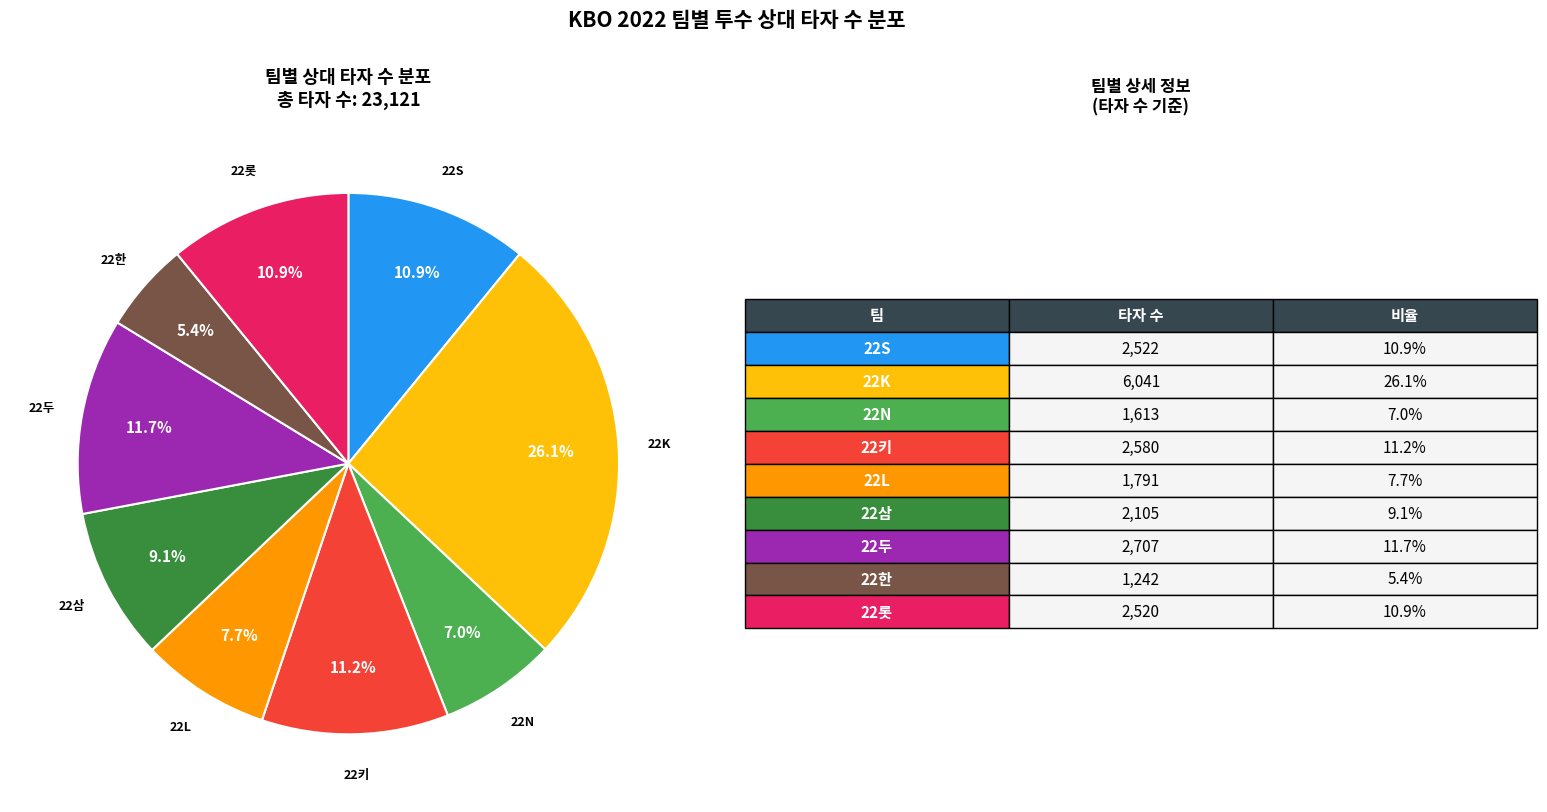

Count the number of slices in the pie.

9